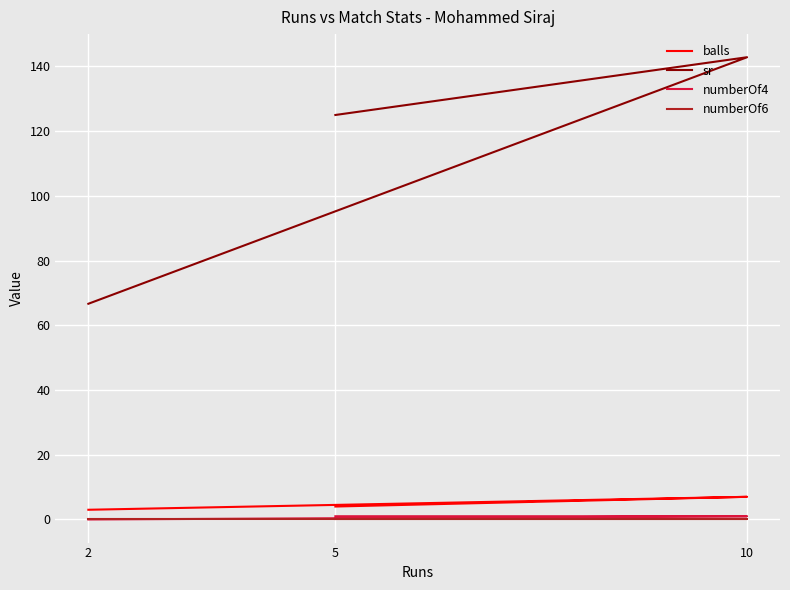

What is the maximum value shown in the chart?

142.8